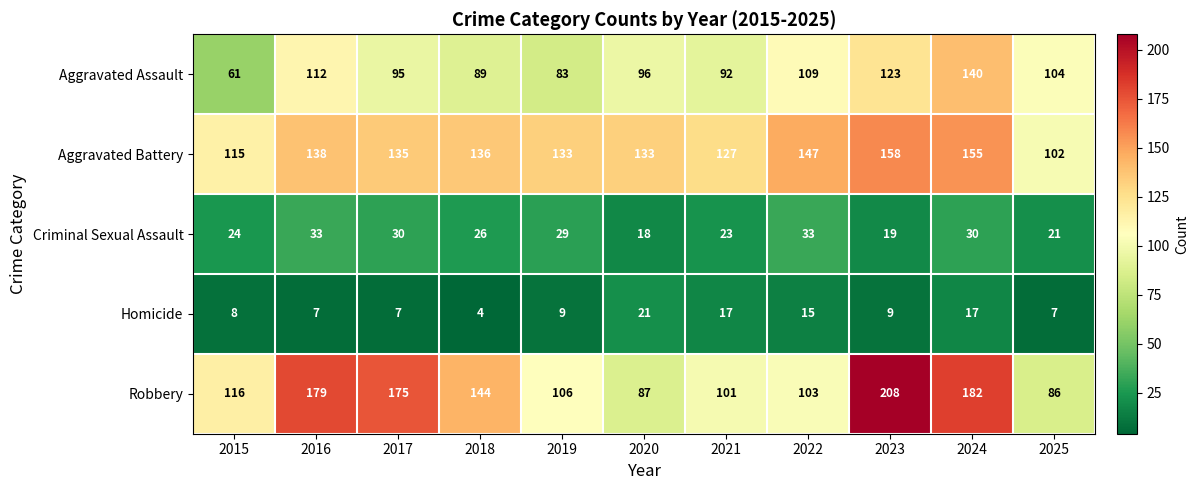

At how many categories does at least one series exceed 155?

4